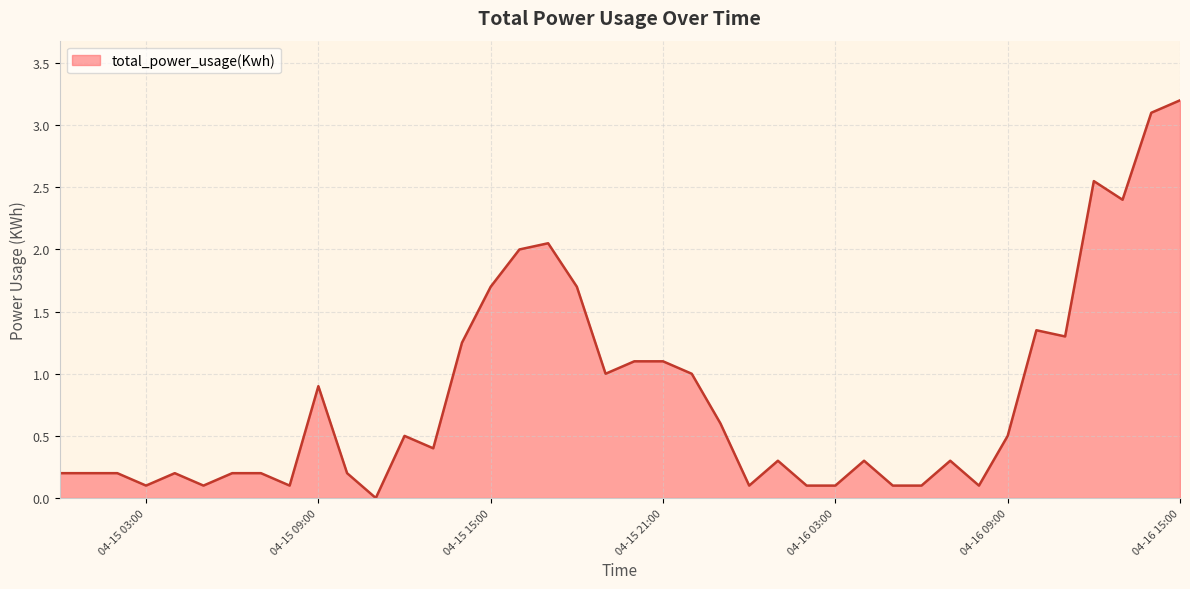

What is the maximum value shown in the chart?

3.2